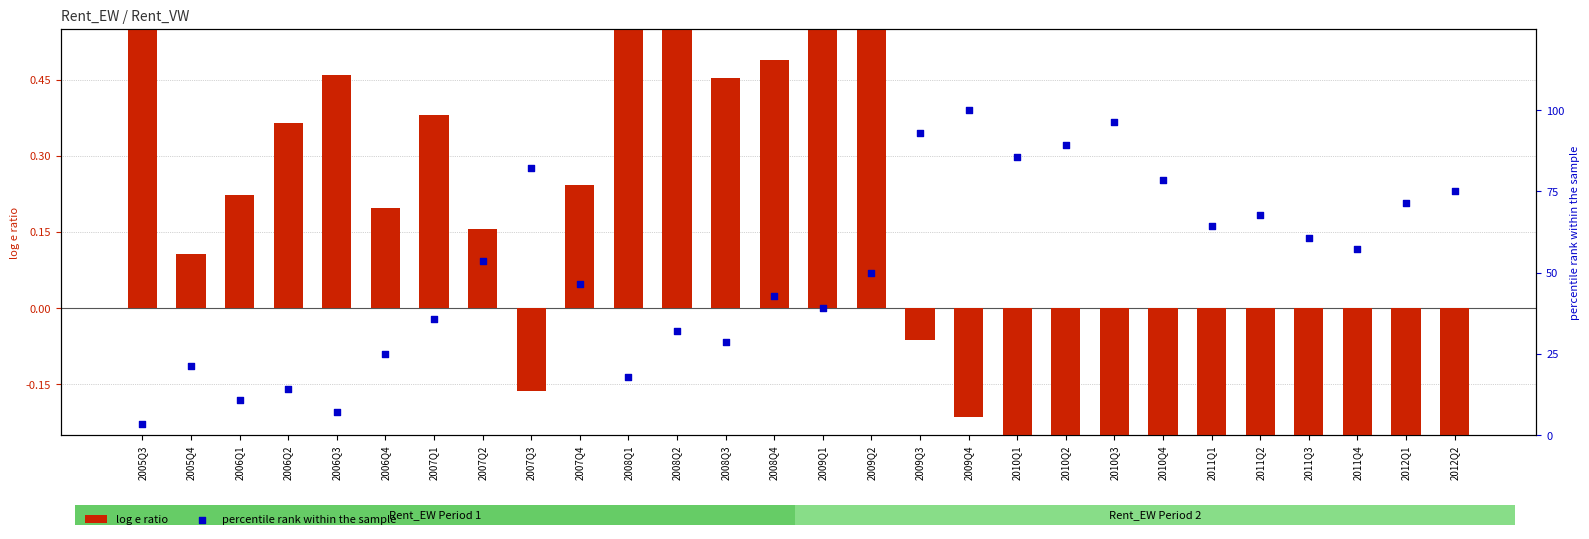

At how many categories does at least one series exceed 83?

5